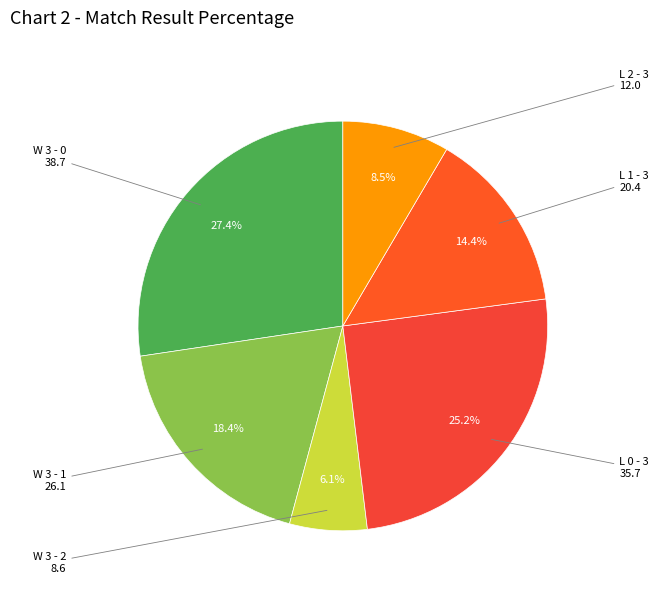

Is there a majority slice in this chart?

No